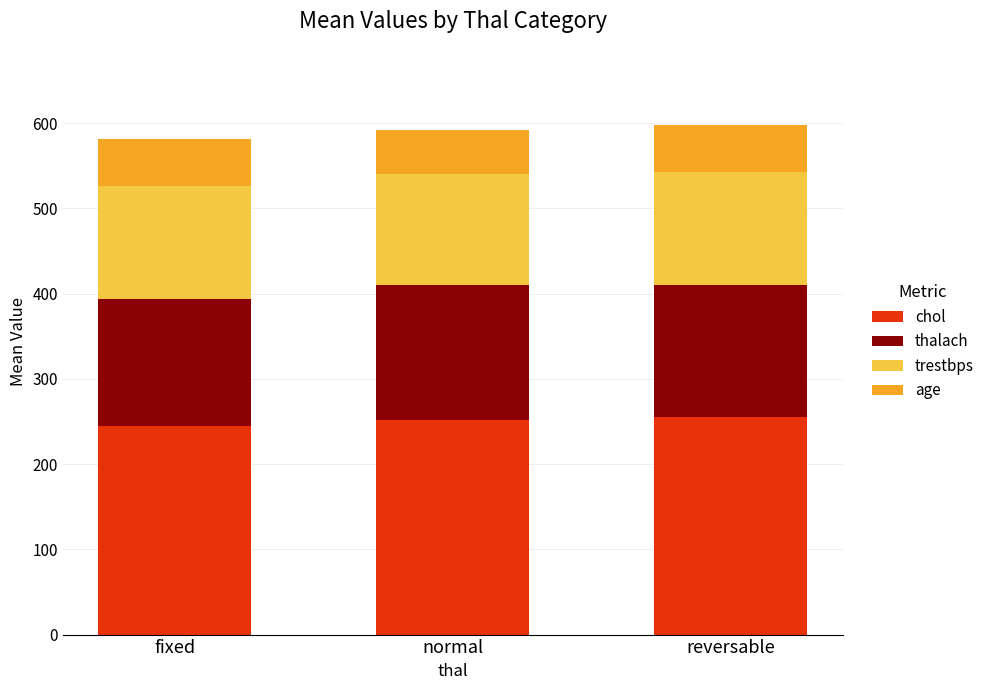

The chol series shows 244.6 at fixed. True or false?

True